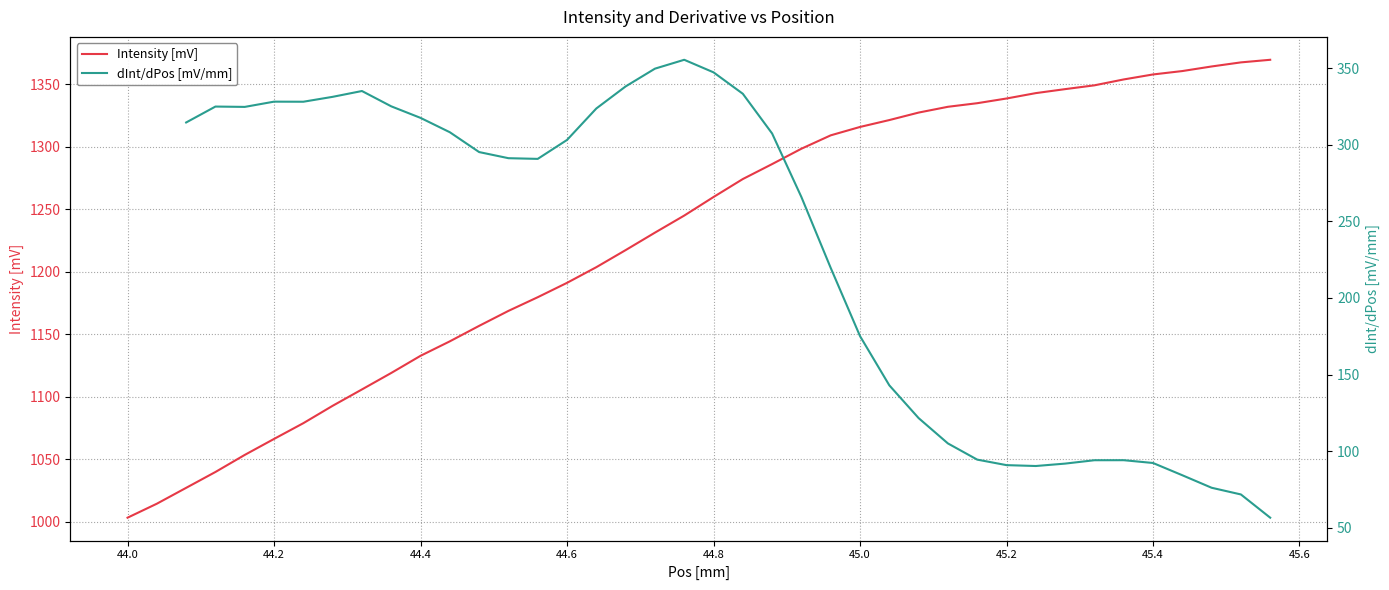

How many positive values does the dInt/dPos [mV/mm] series have?

38